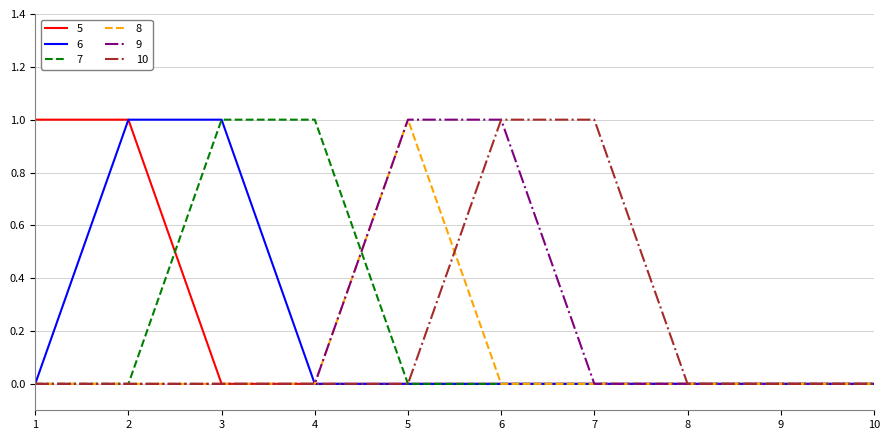

What is the difference between the maximum and minimum values in the 9 series?

1